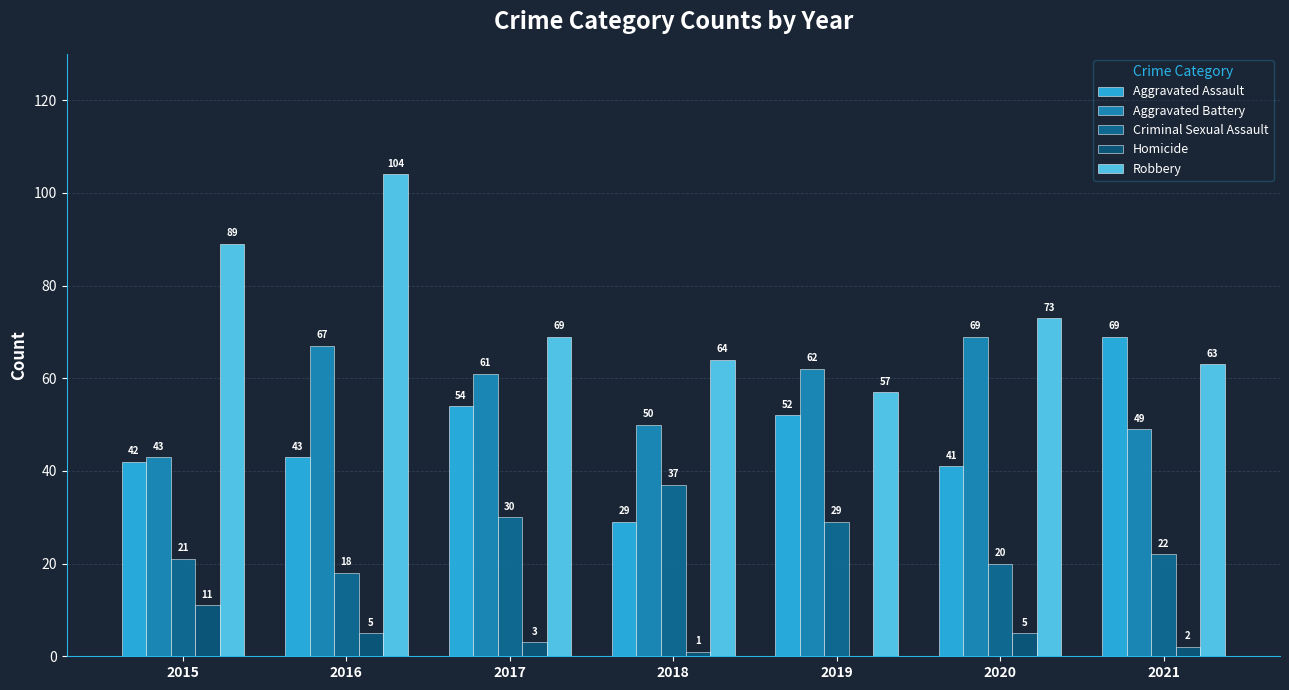

Reading left to right, what are all the values shown in this chart?

Aggravated Assault: 42	43	54	29	52	41	69
Aggravated Battery: 43	67	61	50	62	69	49
Criminal Sexual Assault: 21	18	30	37	29	20	22
Homicide: 11	5	3	1	0	5	2
Robbery: 89	104	69	64	57	73	63